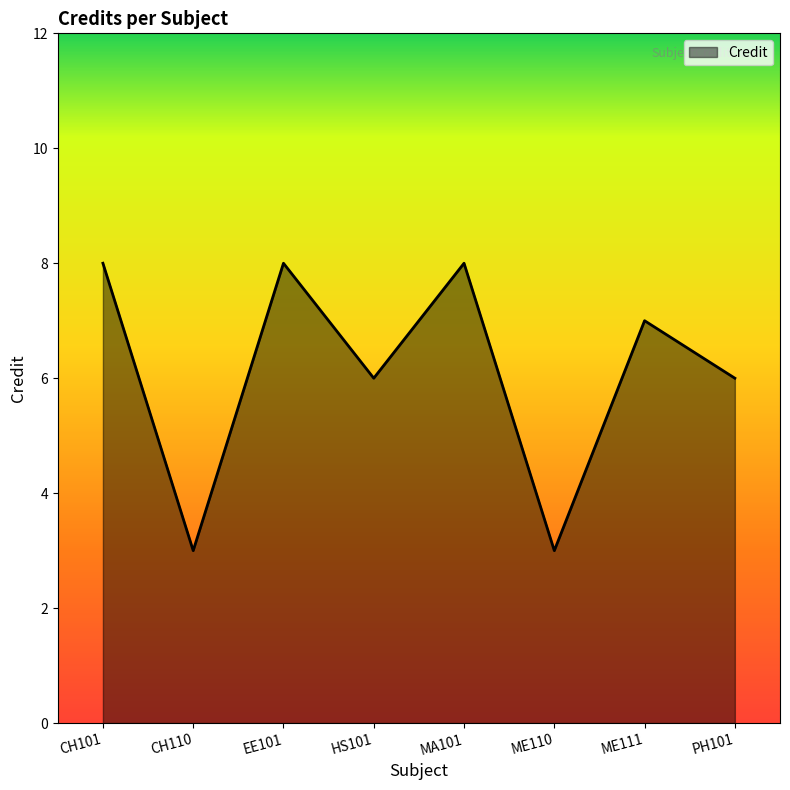

True or false: the data shows 8 at CH101.

True